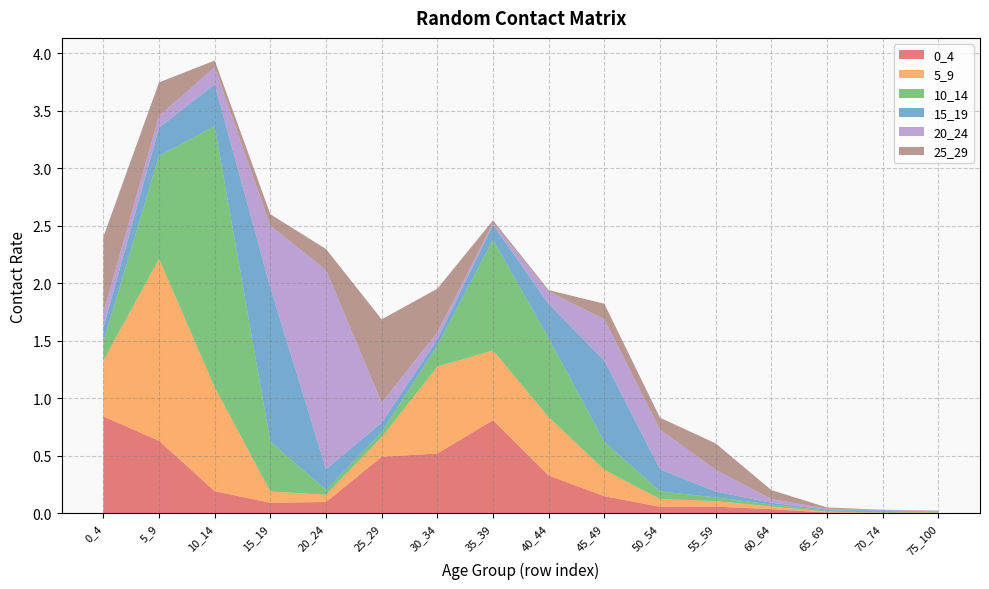

Reading left to right, extract all data points from this chart.

0_4: 0_4=0.8	5_9=0.6	10_14=0.2	15_19=0.1	20_24=0.1	25_29=0.5	30_34=0.5	35_39=0.8	40_44=0.3	45_49=0.1	50_54=0.1	55_59=0.1	60_64=0.0	65_69=0.0	70_74=0.0	75_100=0.0
5_9: 0_4=0.5	5_9=1.6	10_14=0.9	15_19=0.1	20_24=0.1	25_29=0.2	30_34=0.8	35_39=0.6	40_44=0.5	45_49=0.2	50_54=0.1	55_59=0.0	60_64=0.0	65_69=0.0	70_74=0.0	75_100=0.0
10_14: 0_4=0.2	5_9=0.9	10_14=2.3	15_19=0.4	20_24=0.0	25_29=0.0	30_34=0.2	35_39=1.0	40_44=0.7	45_49=0.2	50_54=0.1	55_59=0.0	60_64=0.0	65_69=0.0	70_74=0.0	75_100=0.0
15_19: 0_4=0.1	5_9=0.2	10_14=0.4	15_19=1.3	20_24=0.2	25_29=0.1	30_34=0.1	35_39=0.1	40_44=0.3	45_49=0.7	50_54=0.2	55_59=0.1	60_64=0.0	65_69=0.0	70_74=0.0	75_100=0.0
20_24: 0_4=0.1	5_9=0.1	10_14=0.1	15_19=0.5	20_24=1.7	25_29=0.2	30_34=0.1	35_39=0.0	40_44=0.1	45_49=0.4	50_54=0.3	55_59=0.2	60_64=0.0	65_69=0.0	70_74=0.0	75_100=0.0
25_29: 0_4=0.7	5_9=0.3	10_14=0.1	15_19=0.1	20_24=0.2	25_29=0.7	30_34=0.4	35_39=0.0	40_44=0.0	45_49=0.1	50_54=0.1	55_59=0.2	60_64=0.1	65_69=0.0	70_74=0.0	75_100=0.0